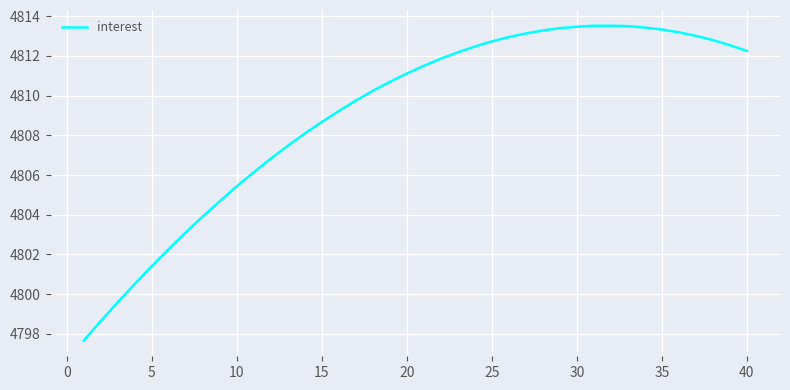

What is the greatest value displayed?

4813.5